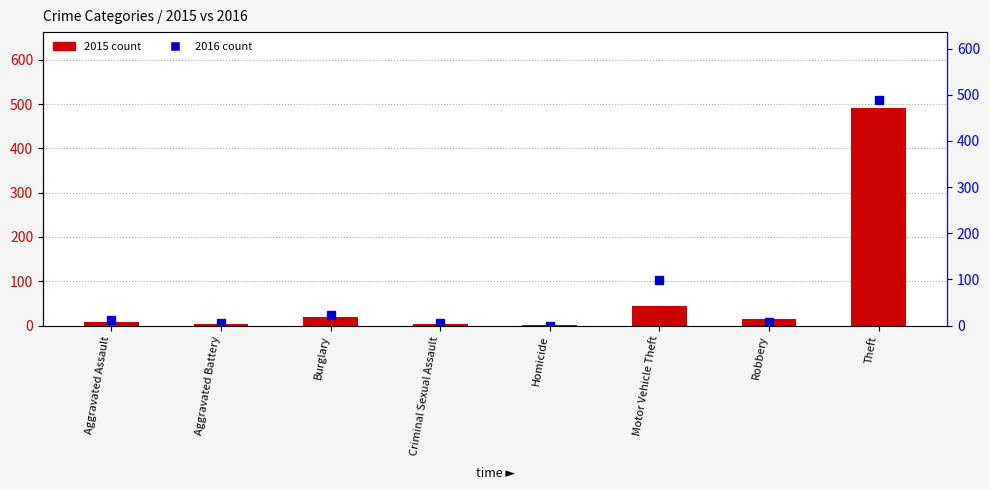

List the labels in order of 2015 count value, largest first.

Theft, Motor Vehicle Theft, Burglary, Robbery, Aggravated Assault, Criminal Sexual Assault, Aggravated Battery, Homicide